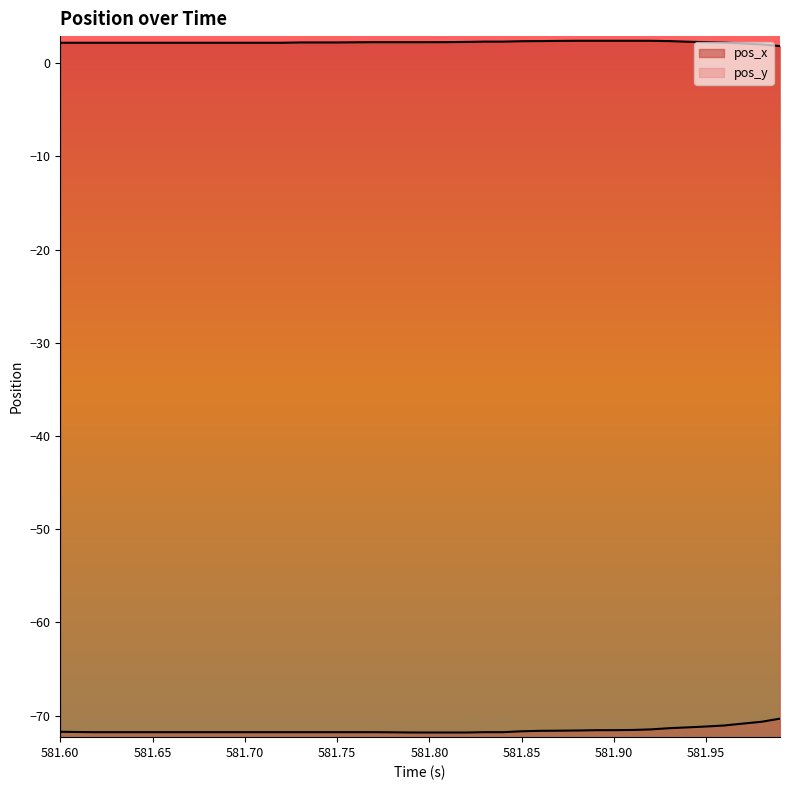

How many data points does each series have?

40